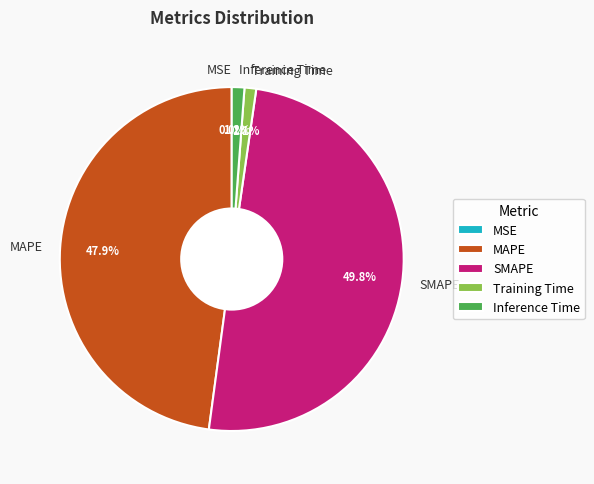

To the nearest percent, what is the difference between the Inference Time and MAPE slice percentages?

47%